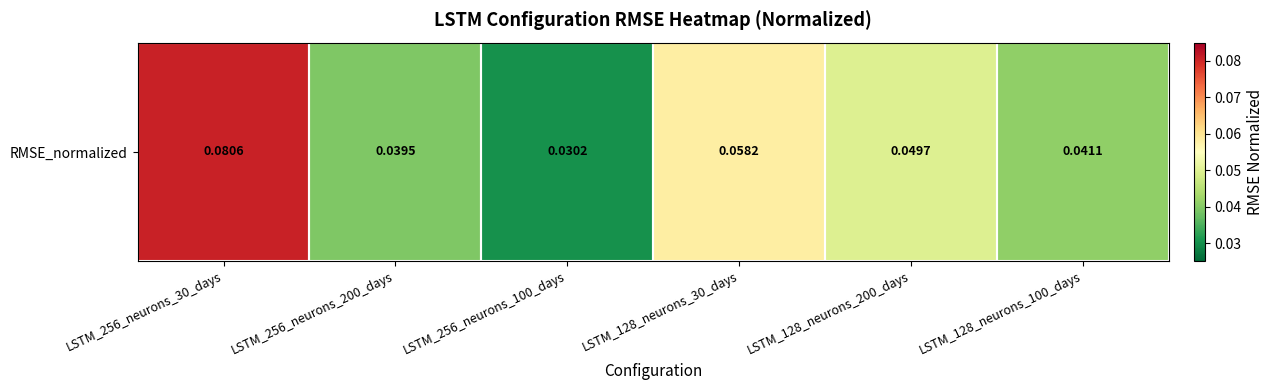

How many values are between 0 and 1?

6